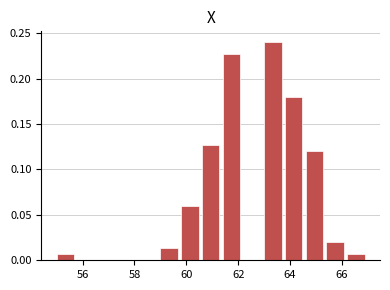

Reading left to right, transcribe this chart: for each bar, give the range it covers on the x-axis and its height. The values are not printed on the chart, so give them approximately, as read against the axis.

55.0 to 55.8: 0.005
55.8 to 56.6: 0
56.6 to 57.4: 0
57.4 to 58.2: 0
58.2 to 59.0: 0
59.0 to 59.8: 0.015
59.8 to 60.6: 0.060
60.6 to 61.4: 0.125
61.4 to 62.2: 0.225
62.2 to 63.0: 0
63.0 to 63.8: 0.240
63.8 to 64.6: 0.180
64.6 to 65.4: 0.120
65.4 to 66.2: 0.020
66.2 to 67.0: 0.005